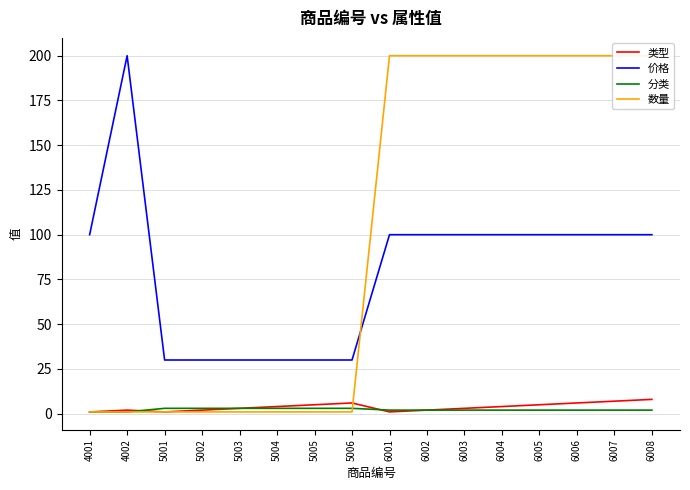

Count the 分类 values in the range 2 to 3.

14